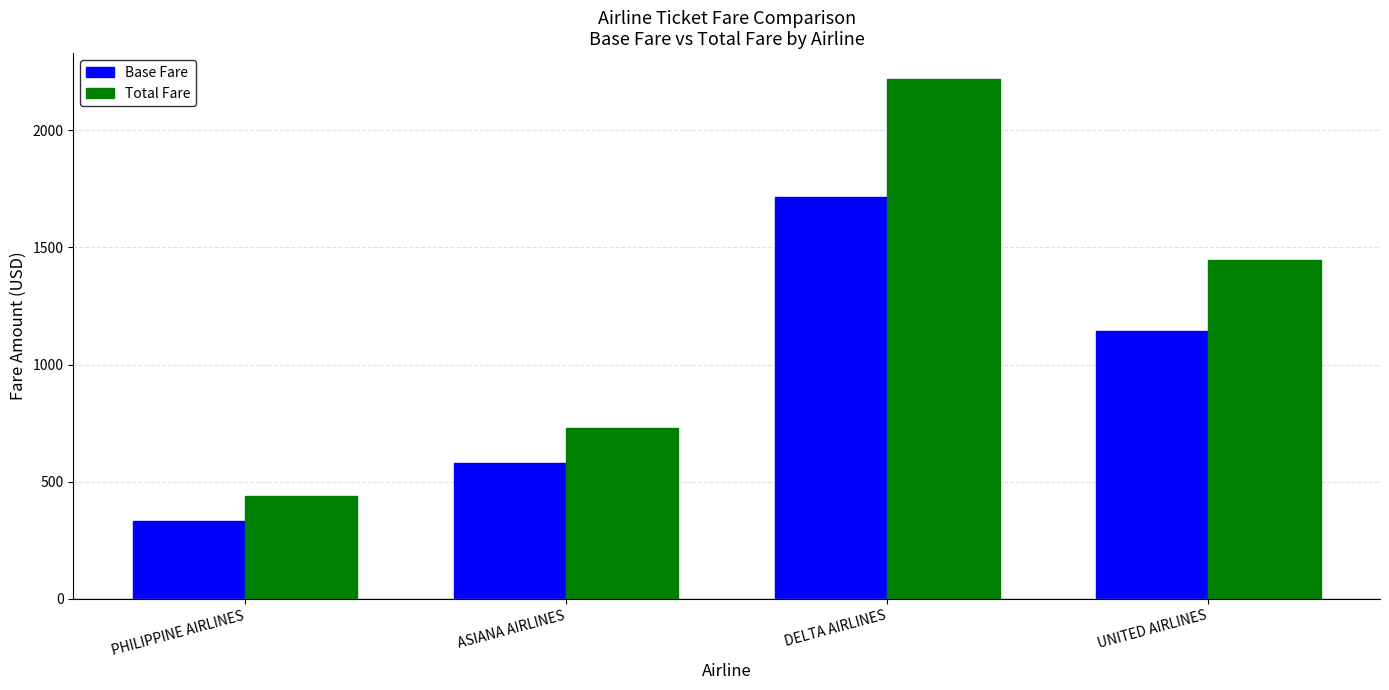

How many distinct data groups are displayed?

2